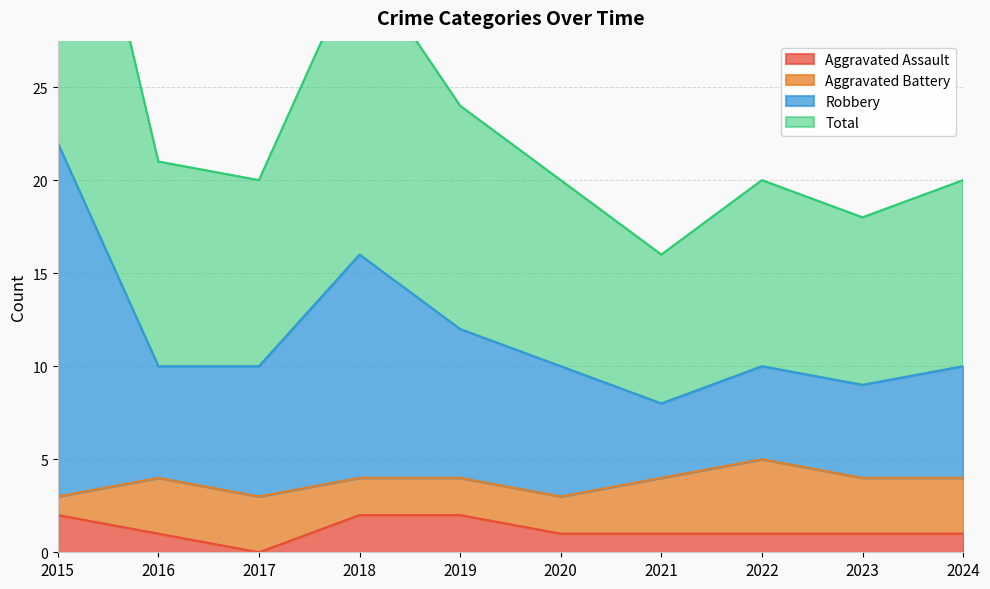

True or false: Aggravated Assault has a value of 4 at 2018.

False